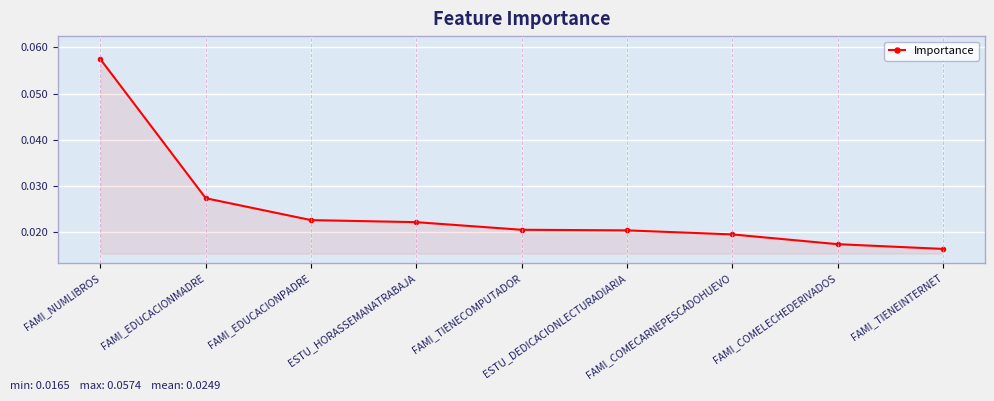

What is the label of the 3rd point from the right?

FAMI_COMECARNEPESCADOHUEVO